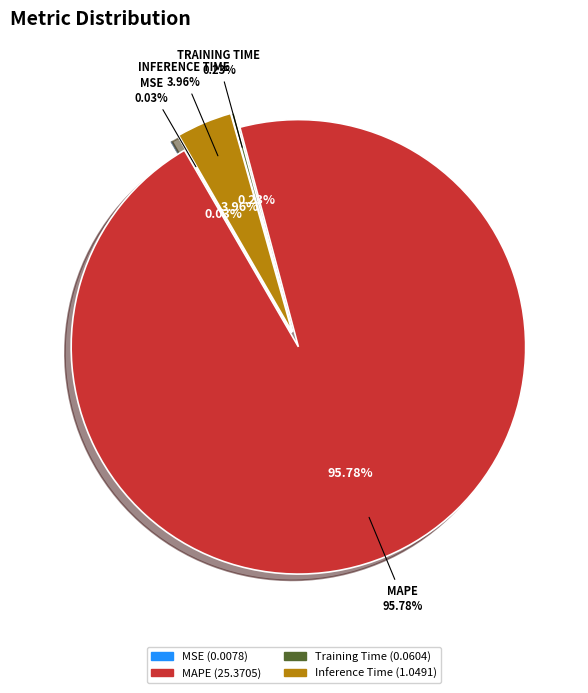

Which slice is the largest?

MAPE